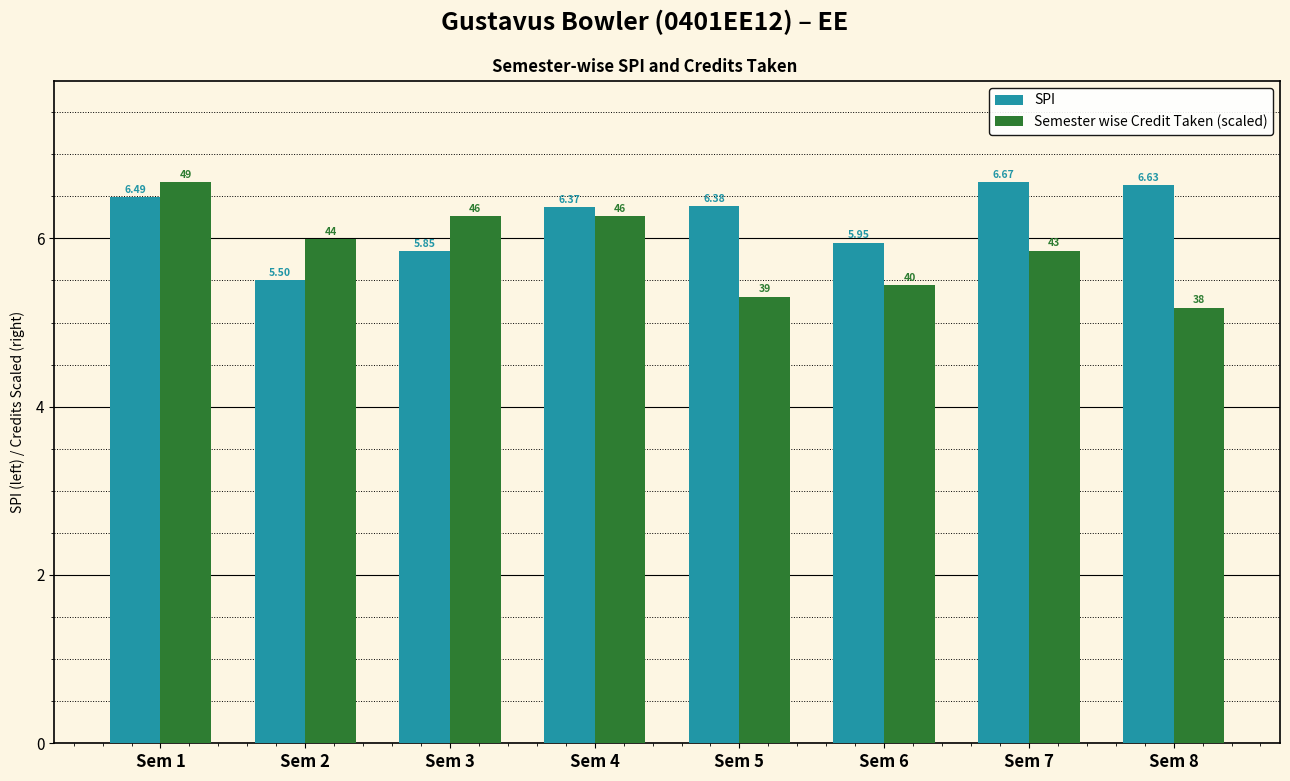

How many data points in SPI are less than 6?

3